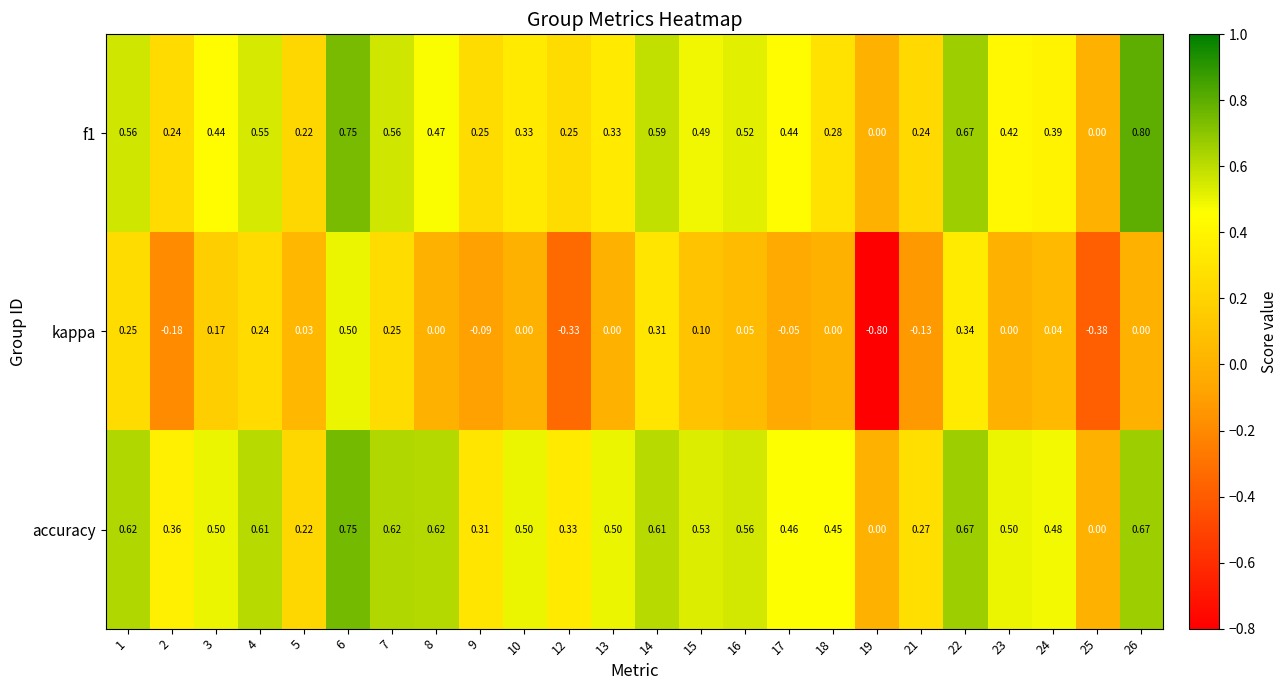

Which series has the largest range (max minus min)?

kappa